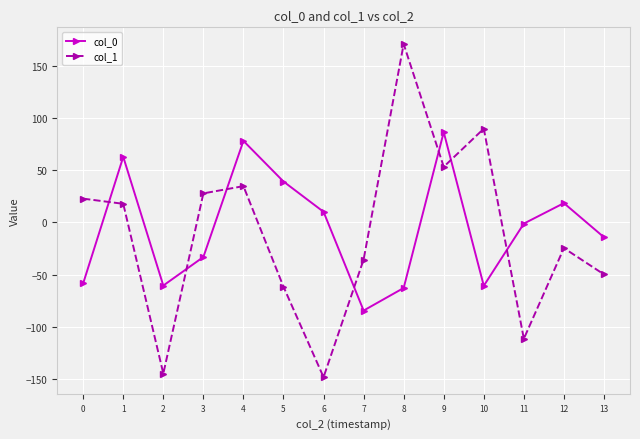

In col_0, how many points are higher than both neighbors (excluding endpoints)?

4